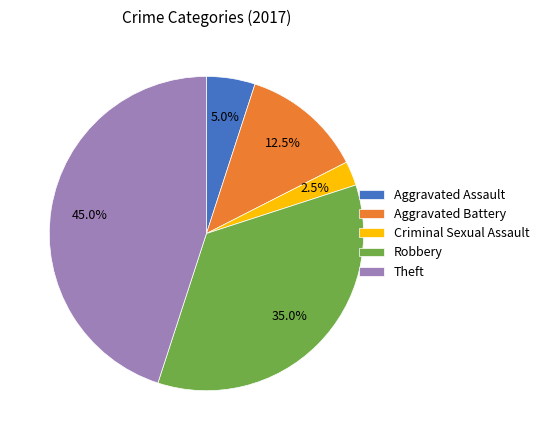

Does any single category account for the majority?

No